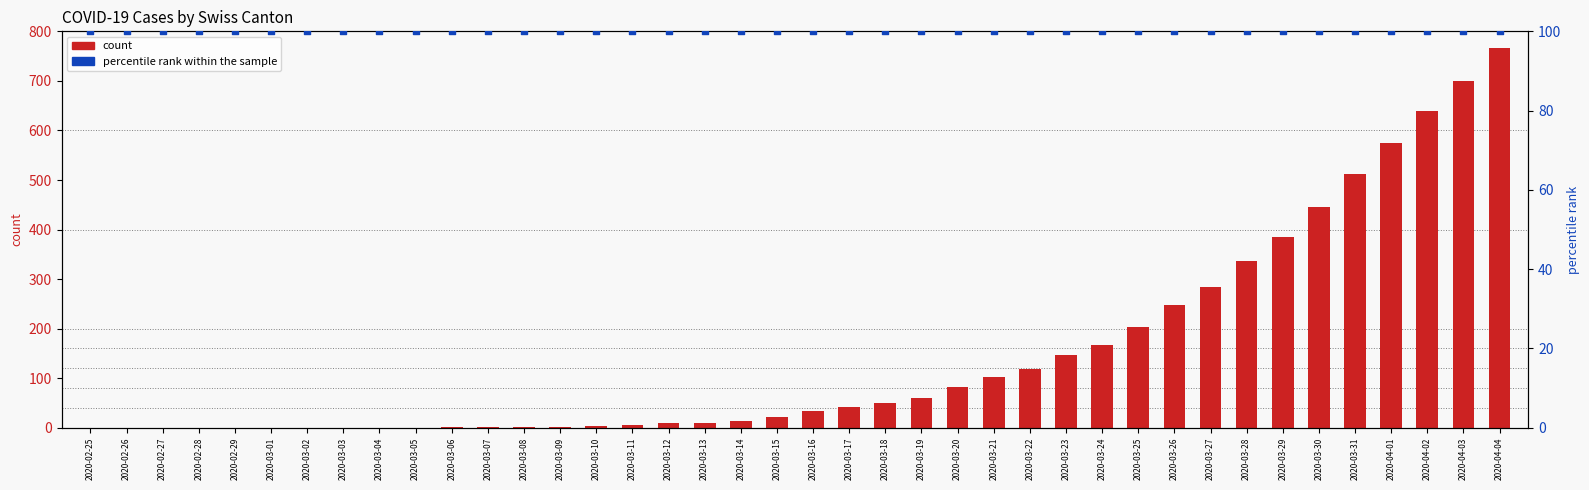

What is the total value across all series at 2020-04-04?

867